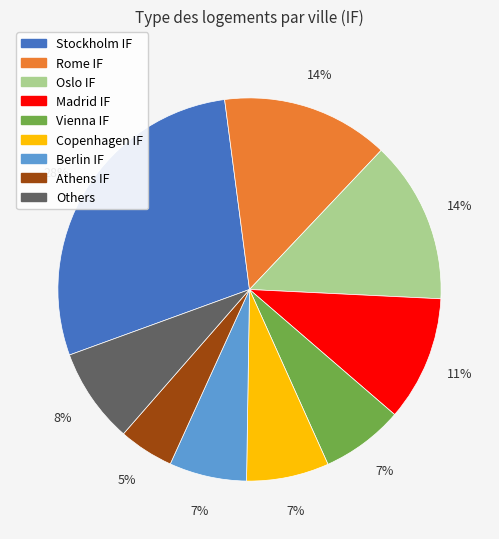

Is there a majority slice in this chart?

No